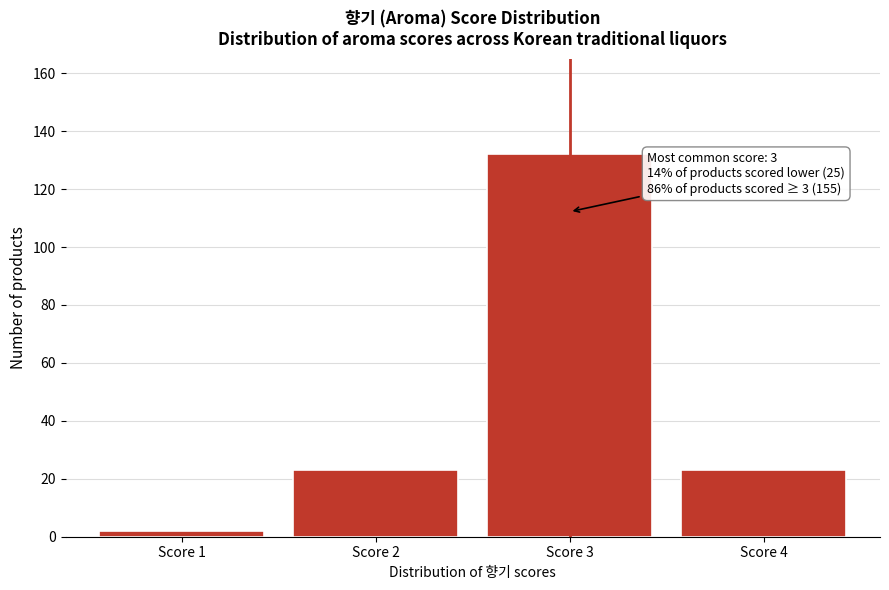

Reading left to right, extract all data points from this chart.

2	23	132	23